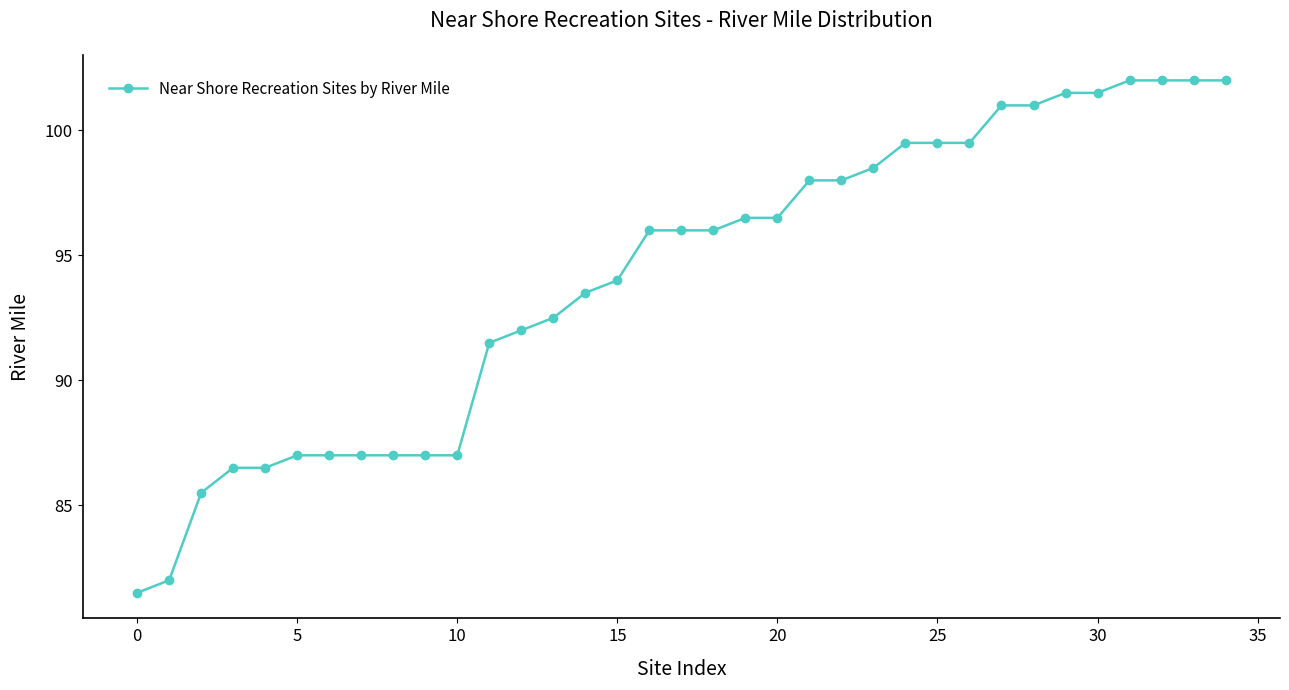

Reading left to right, list all the values displayed in this chart.

81.5	82.0	85.5	86.5	86.5	87.0	87.0	87.0	87.0	87.0	87.0	91.5	92.0	92.5	93.5	94.0	96.0	96.0	96.0	96.5	96.5	98.0	98.0	98.5	99.5	99.5	99.5	101.0	101.0	101.5	101.5	102.0	102.0	102.0	102.0